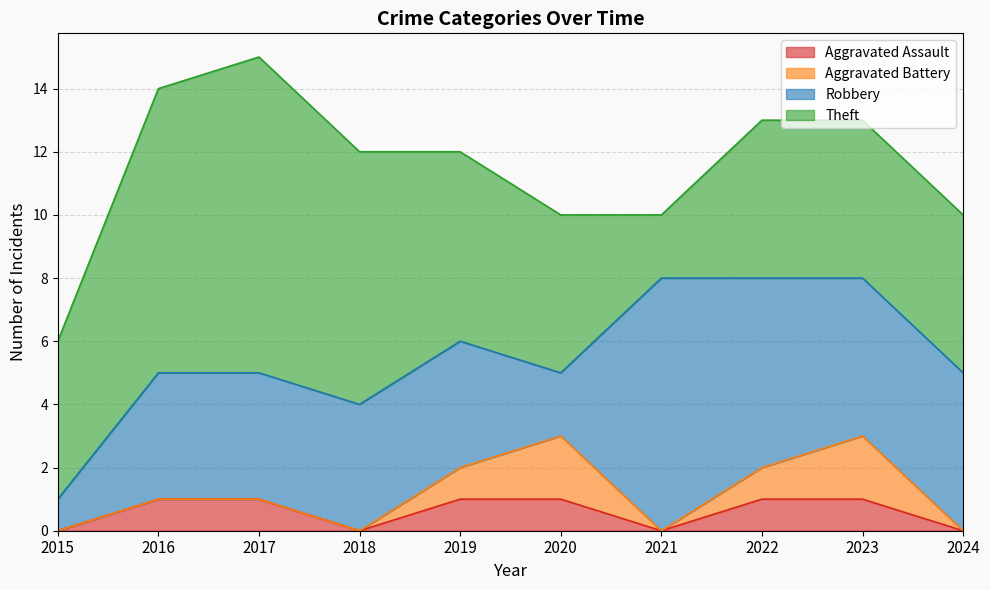

Is it true that Robbery equals 2 at 2020?

True